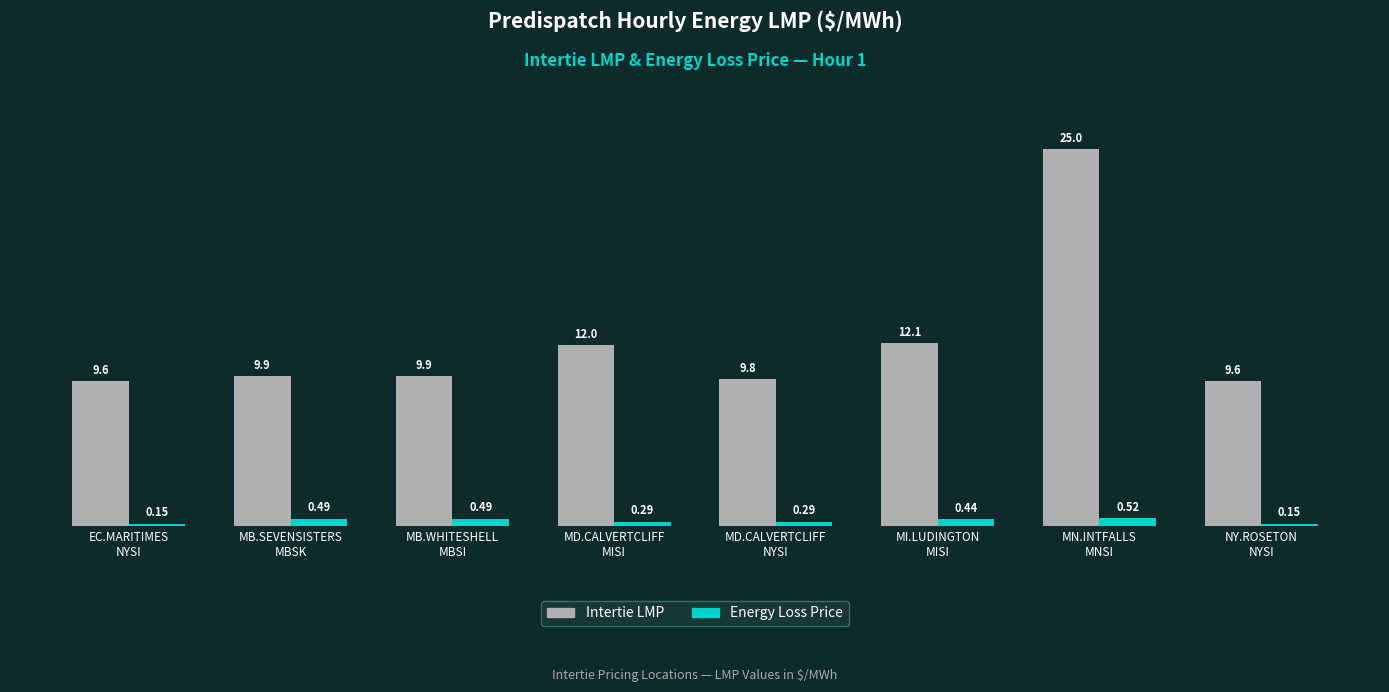

What is the sum of all Intertie LMP values?

98.0